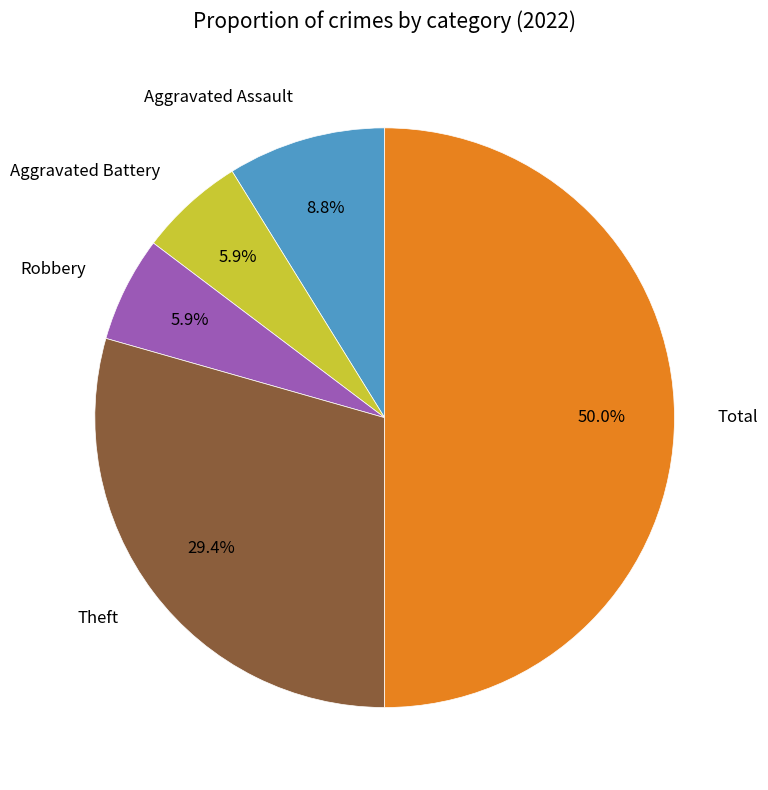

What is the largest slice in the pie chart?

Total